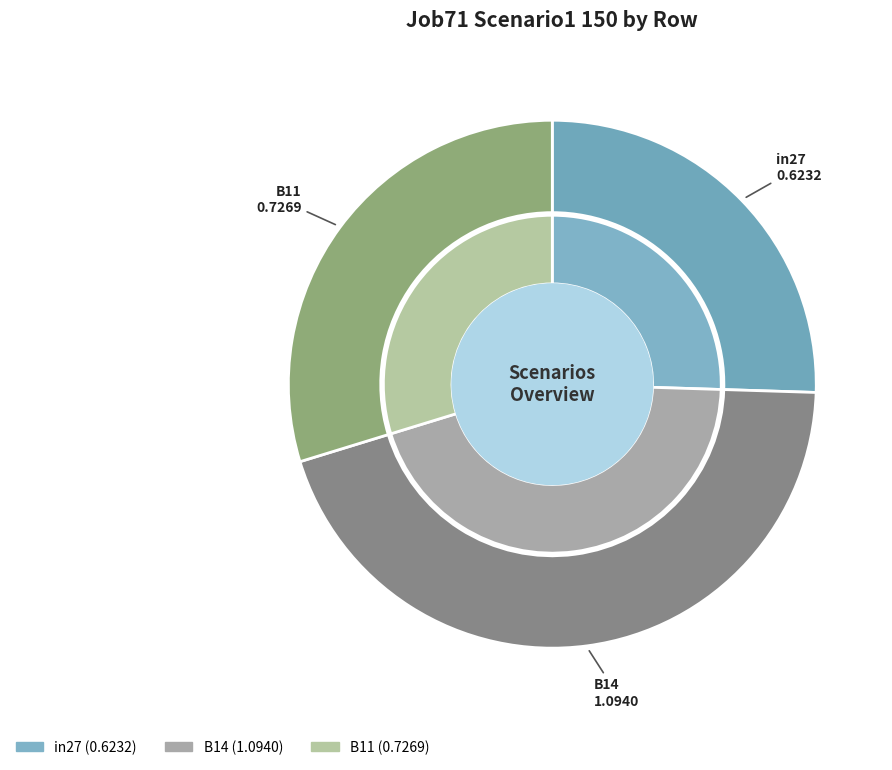

To the nearest percent, what is the combined percentage of in27 and B11?

55%